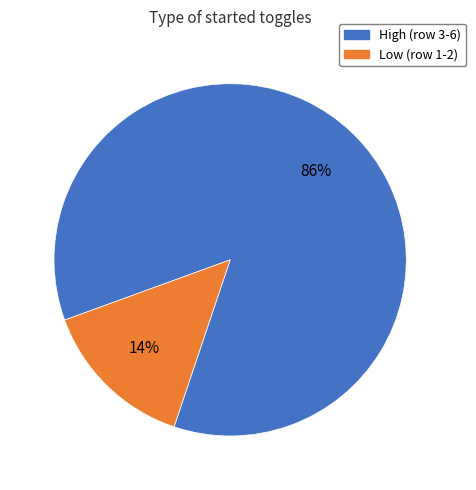

To the nearest percent, what percentage of the pie is High (row 3-6)?

86%